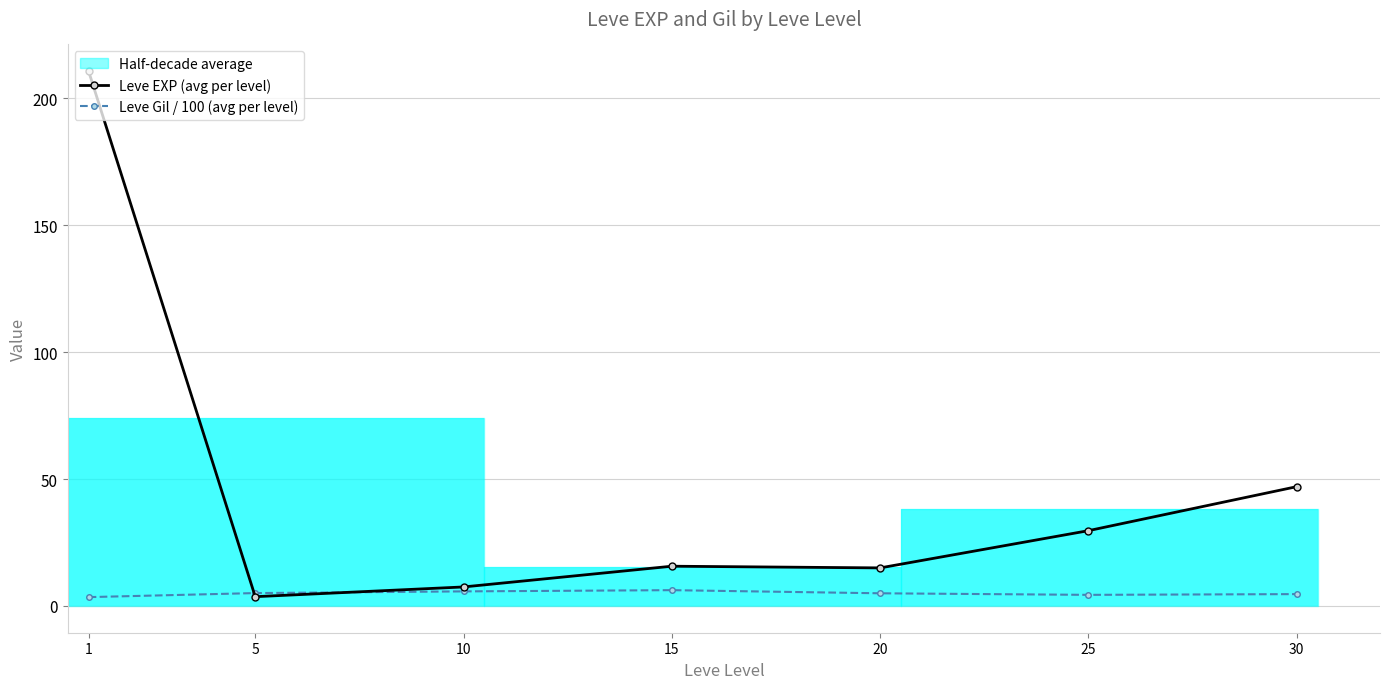

How many data points does each series have?

7